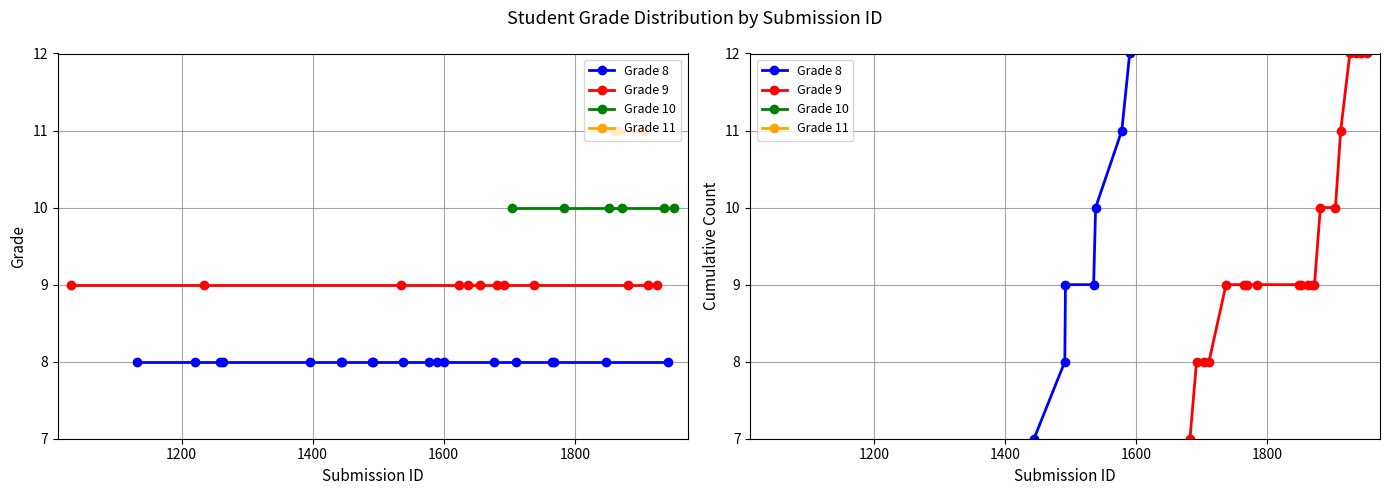

True or false: Grade 9 and Grade 10 intersect in this chart.

False